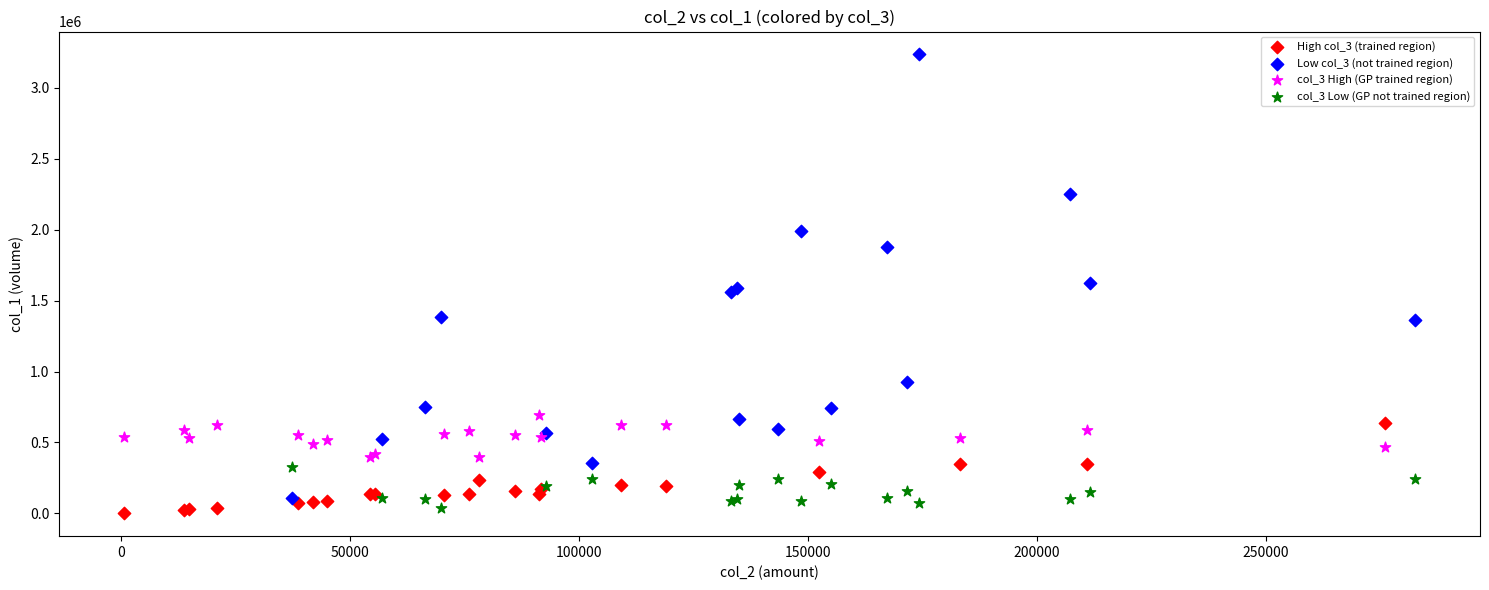

What are all the series names shown in the legend?

High col_3 (trained region), Low col_3 (not trained region), col_3 High (GP trained region), col_3 Low (GP not trained region)